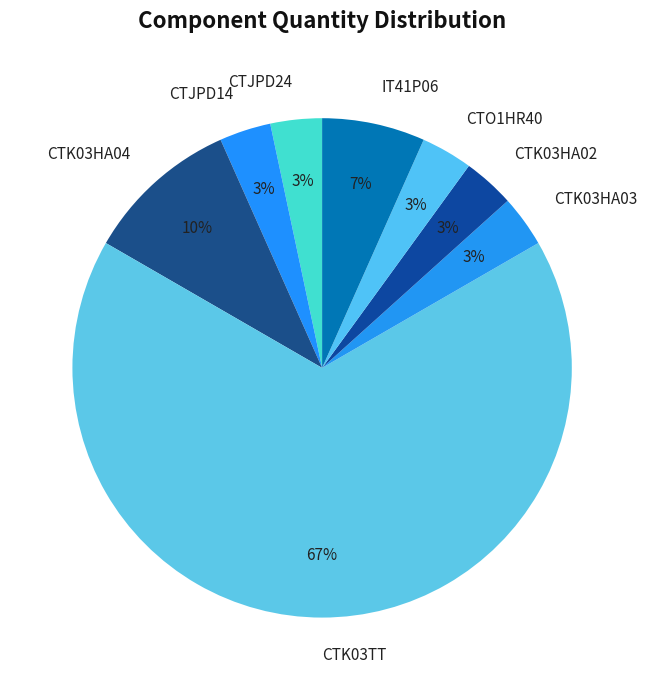

To the nearest percent, what is the combined percentage of CTK03HA04 and CTJPD14?

13%